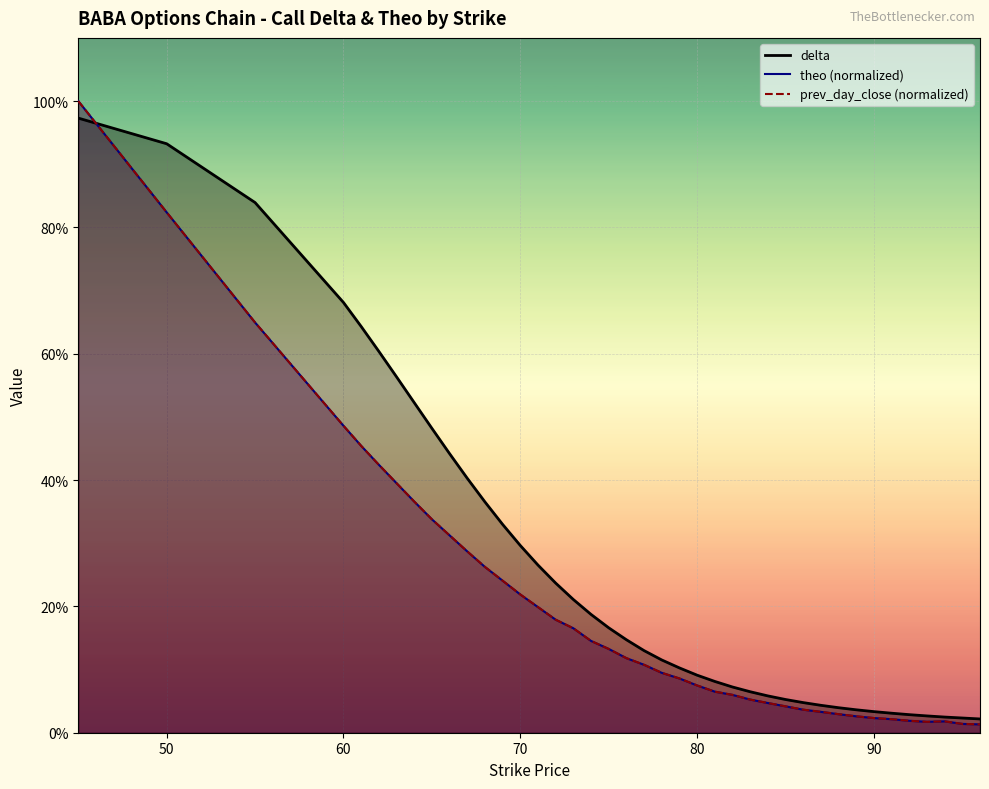

How many lines are shown in the chart?

3